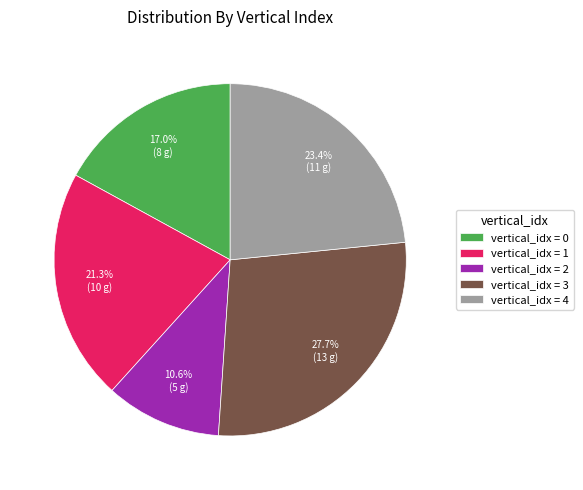

Rank the categories by value from lowest to highest.

vertical_idx = 2, vertical_idx = 0, vertical_idx = 1, vertical_idx = 4, vertical_idx = 3